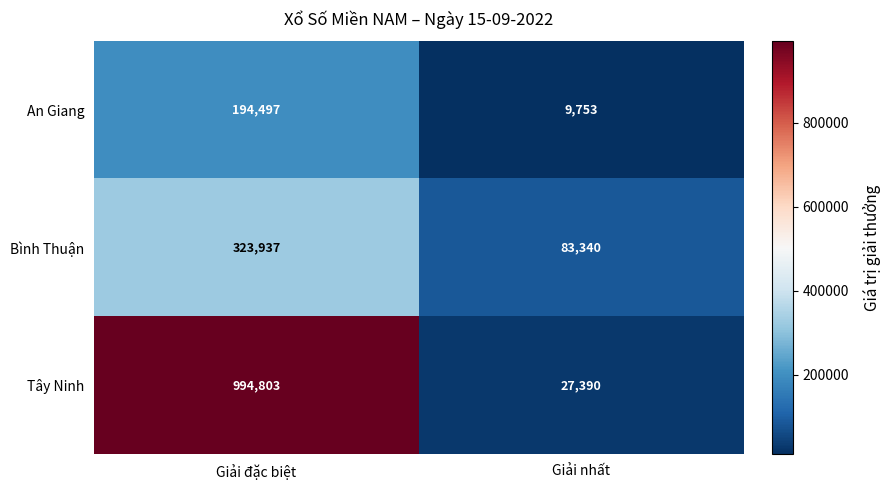

Which series has the widest spread of values?

Tây Ninh